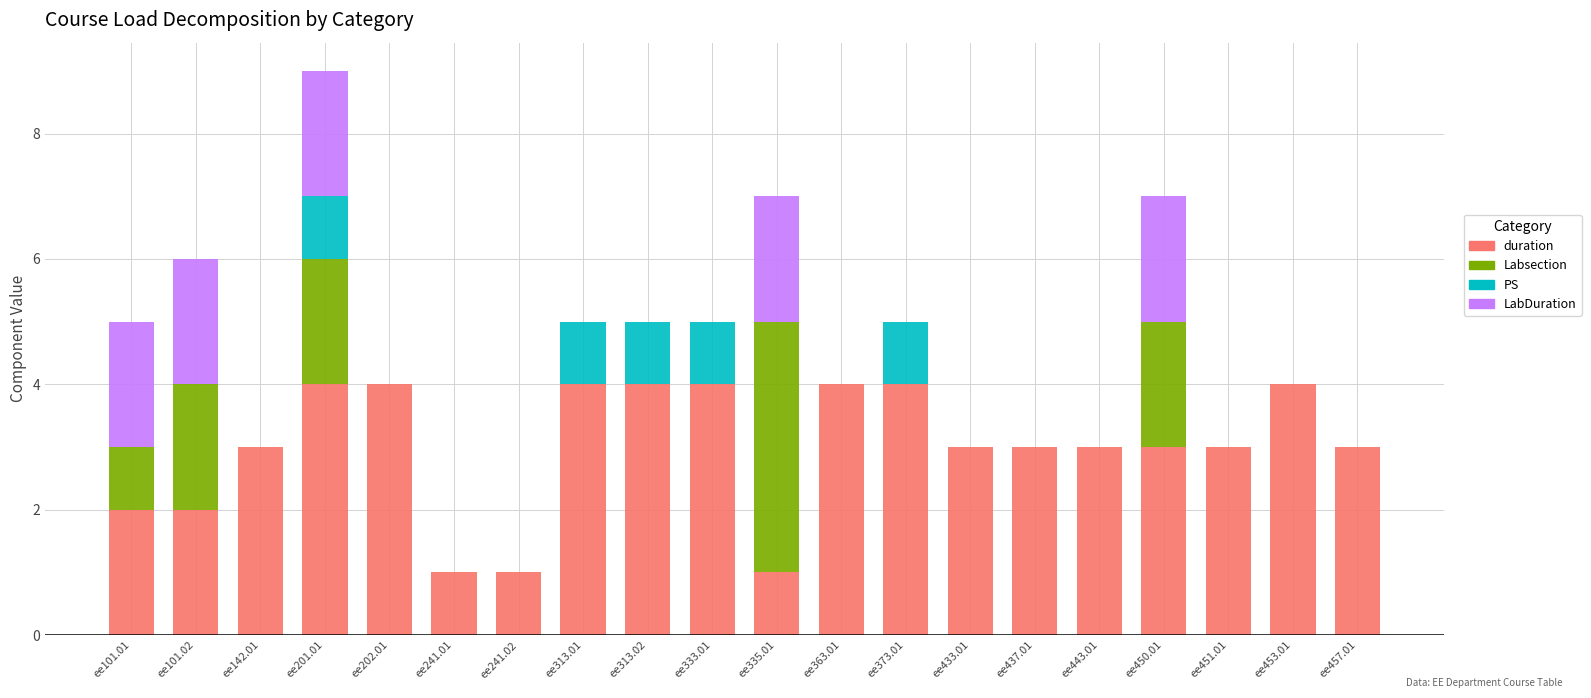

What is the highest value of the duration series?

4